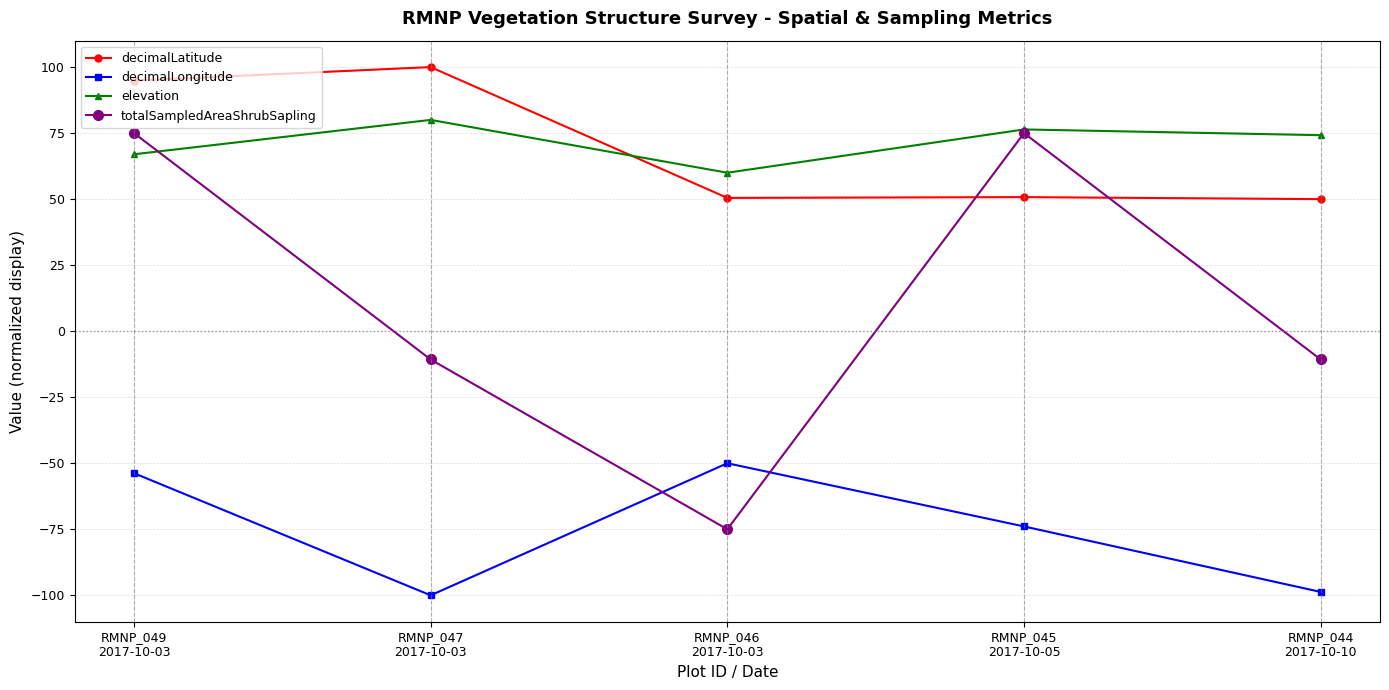

How many lines are shown in the chart?

4